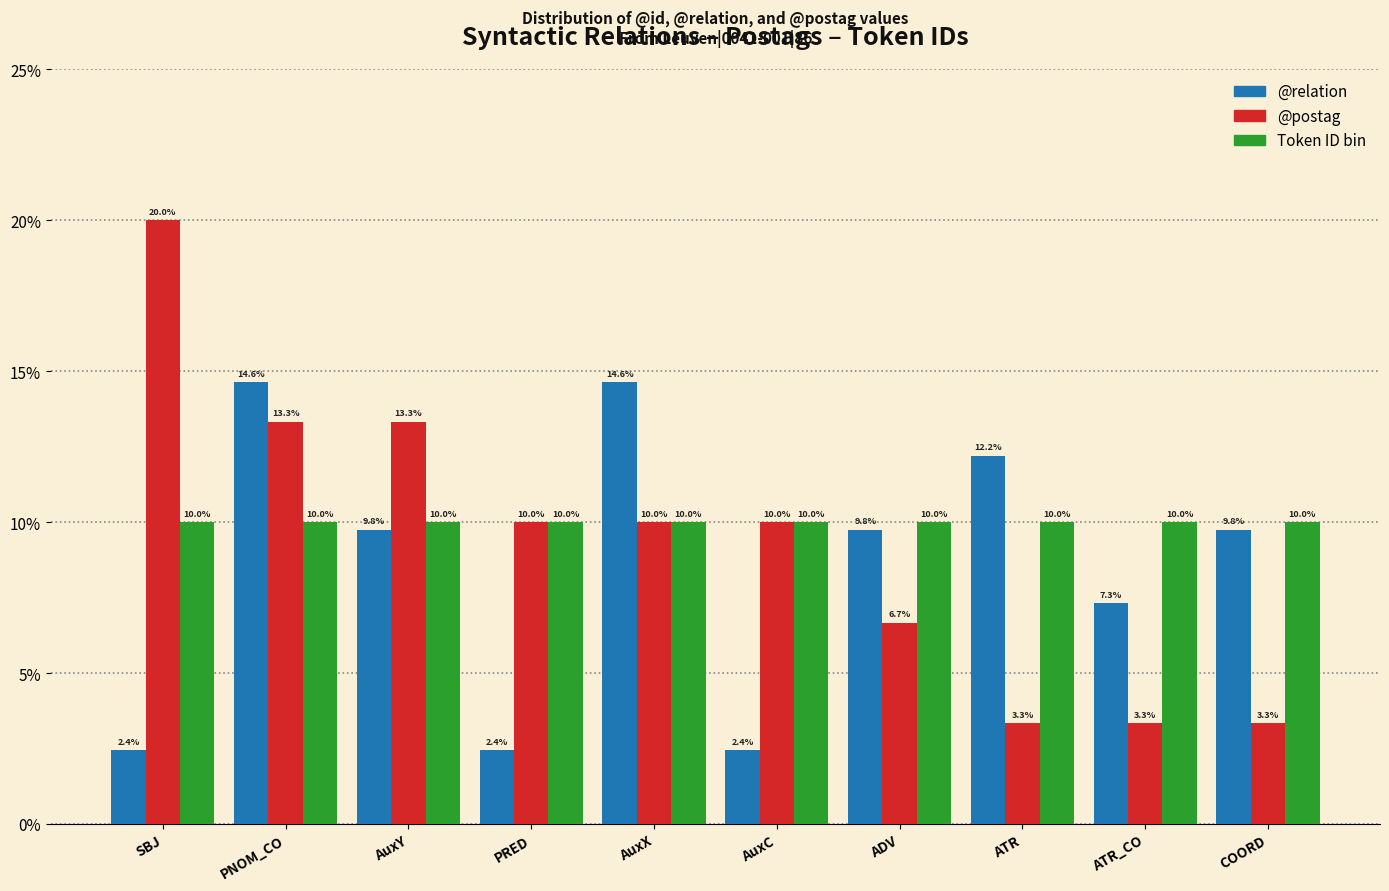

Reading left to right, transcribe all the data shown in this chart.

@relation: SBJ=2.4	PNOM_CO=14.6	AuxY=9.8	PRED=2.4	AuxX=14.6	AuxC=2.4	ADV=9.8	ATR=12.2	ATR_CO=7.3	COORD=9.8
@postag: SBJ=20.0	PNOM_CO=13.3	AuxY=13.3	PRED=10.0	AuxX=10.0	AuxC=10.0	ADV=6.7	ATR=3.3	ATR_CO=3.3	COORD=3.3
Token ID bin: SBJ=10.0	PNOM_CO=10.0	AuxY=10.0	PRED=10.0	AuxX=10.0	AuxC=10.0	ADV=10.0	ATR=10.0	ATR_CO=10.0	COORD=10.0